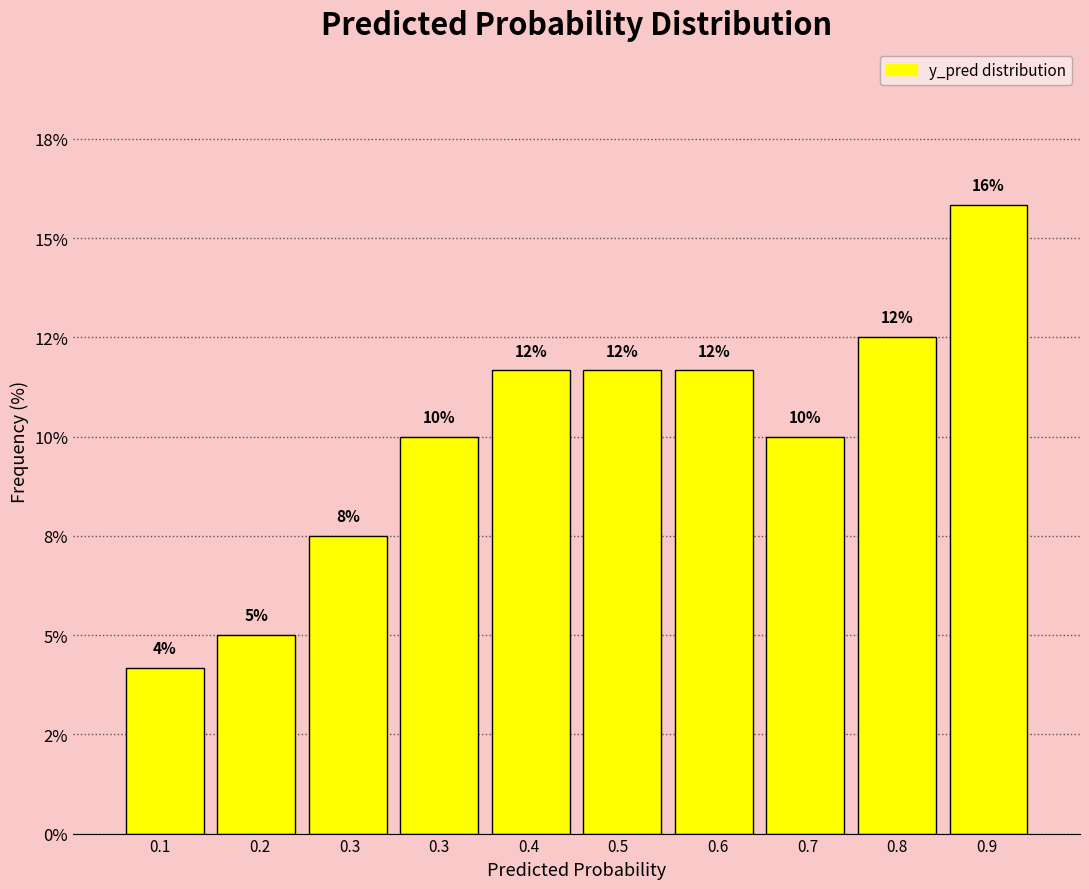

Are the bars horizontal?

No